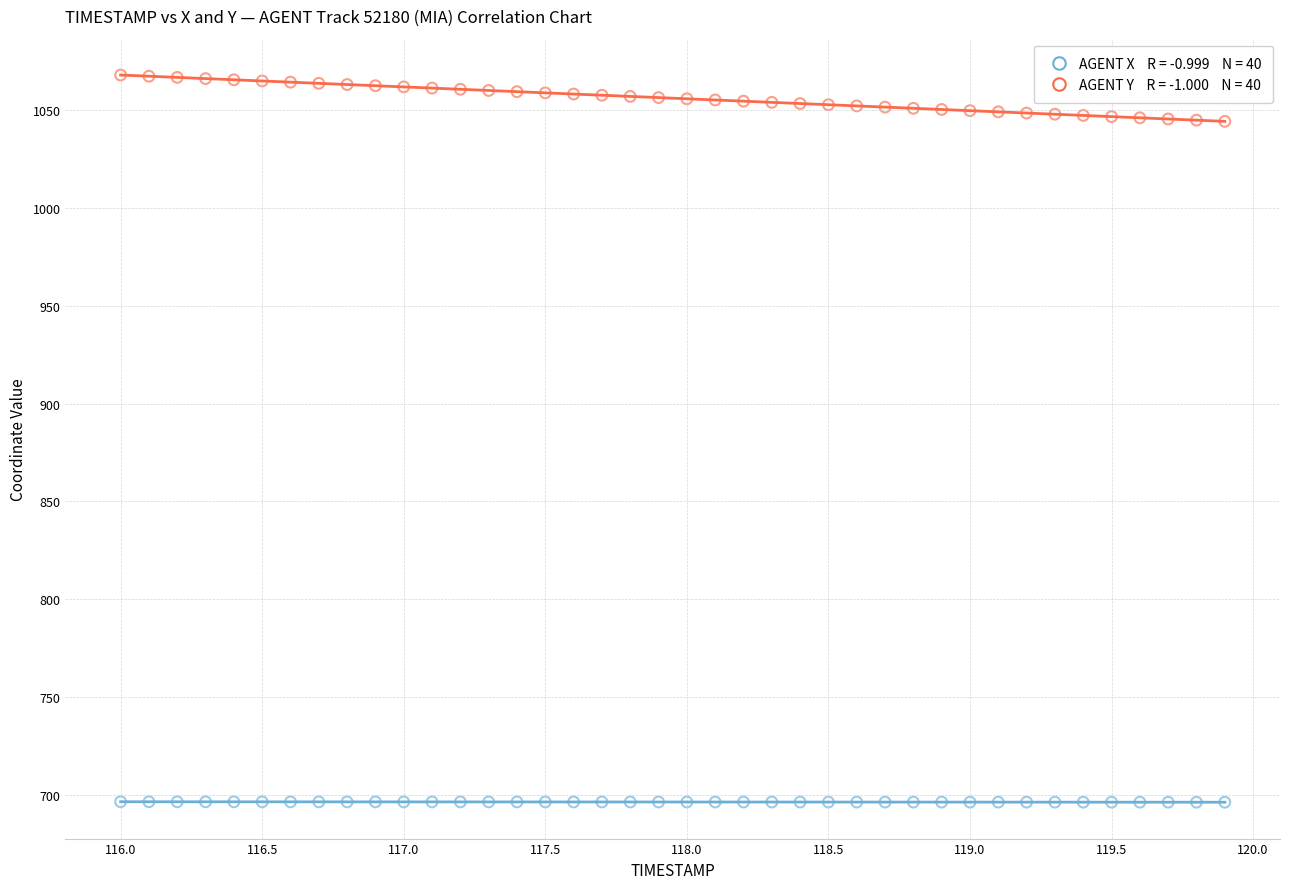

Across all data points, what is the range of X values (max minus min)?

3.9